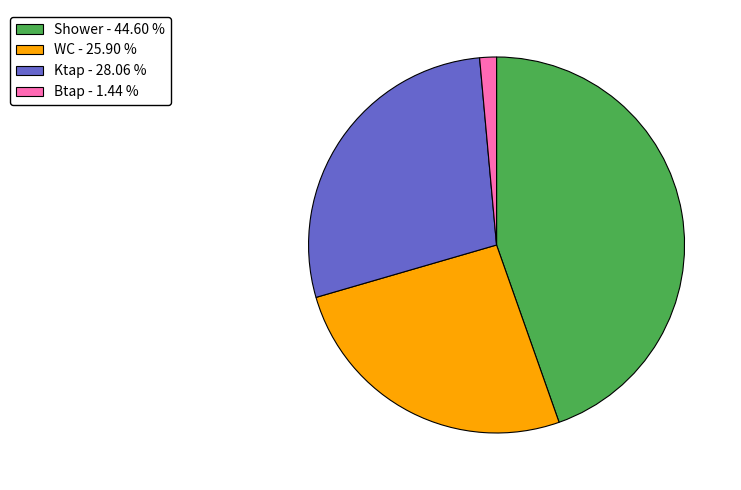

Does Ktap - 28.06 % represent more than half of the total?

No